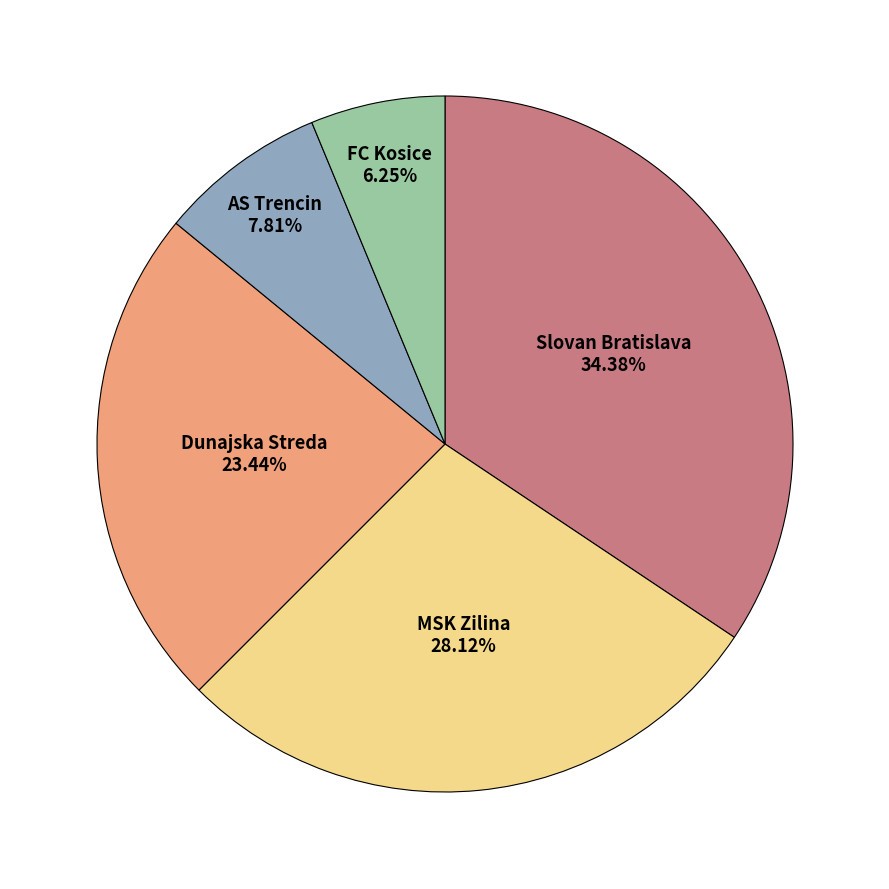

Is the sum of Slovan Bratislava and MSK Zilina greater than half?

Yes